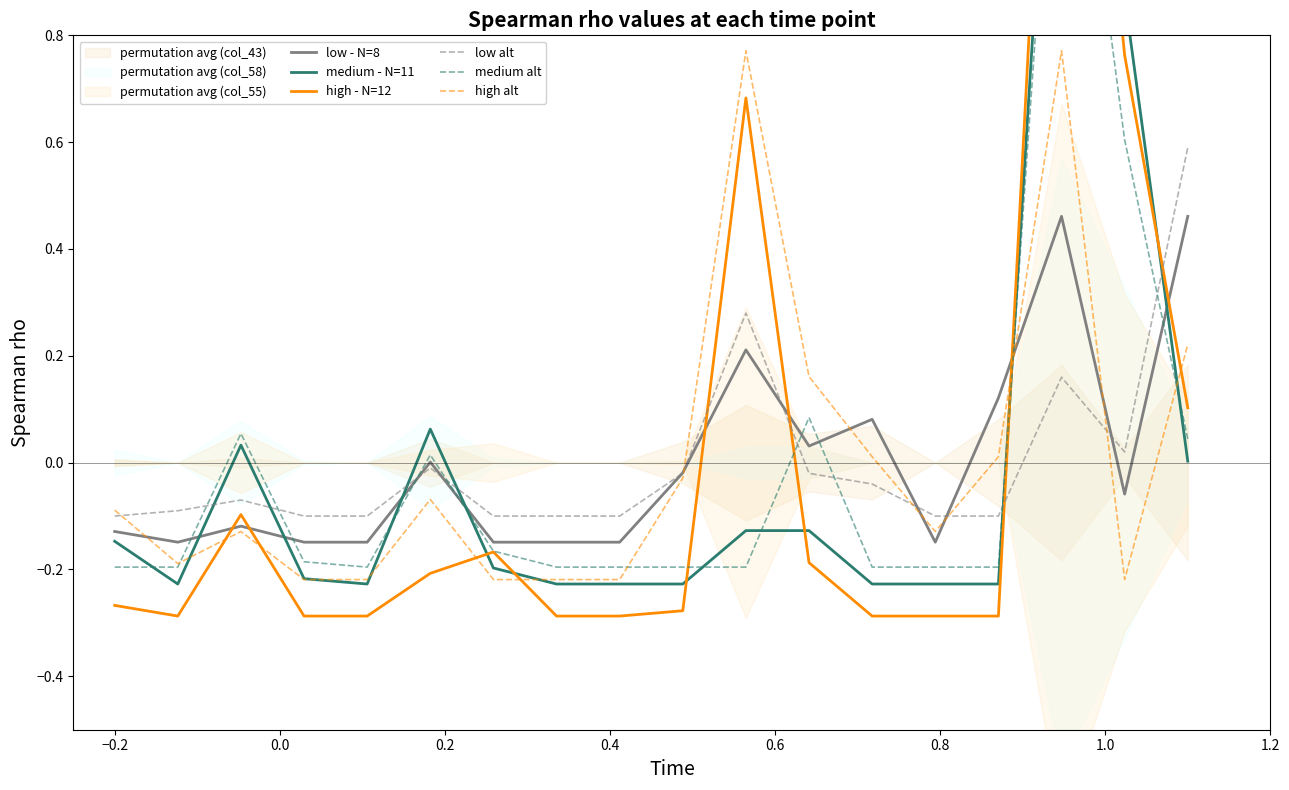

What are all the series names shown in the legend?

low - N=8, medium - N=11, high - N=12, low alt, medium alt, high alt